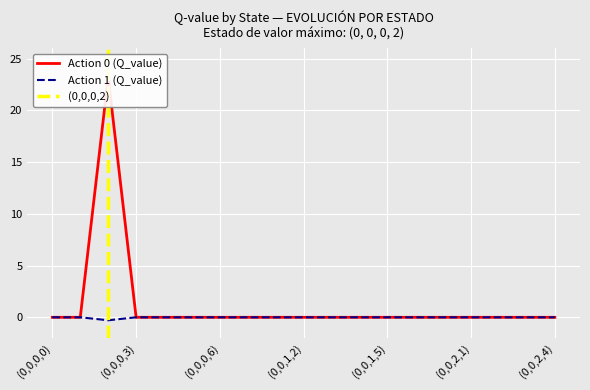

Reading left to right, transcribe all the data shown in this chart.

Action 0 (Q_value): (0,0,0,0)=0.0	(0,0,0,1)=0.0	(0,0,0,2)=-0.3	(0,0,0,3)=0.0	(0,0,0,4)=0.0	(0,0,0,5)=0.0	(0,0,0,6)=0.0	(0,0,1,0)=0.0	(0,0,1,1)=0.0	(0,0,1,2)=0.0	(0,0,1,3)=0.0	(0,0,1,4)=0.0	(0,0,1,5)=0.0	(0,0,1,6)=0.0	(0,0,2,0)=0.0	(0,0,2,1)=0.0	(0,0,2,2)=0.0	(0,0,2,3)=0.0	(0,0,2,4)=0.0
Action 1 (Q_value): (0,0,0,0)=0.0	(0,0,0,1)=0.0	(0,0,0,2)=23.2	(0,0,0,3)=0.0	(0,0,0,4)=0.0	(0,0,0,5)=0.0	(0,0,0,6)=0.0	(0,0,1,0)=0.0	(0,0,1,1)=0.0	(0,0,1,2)=0.0	(0,0,1,3)=0.0	(0,0,1,4)=0.0	(0,0,1,5)=0.0	(0,0,1,6)=0.0	(0,0,2,0)=0.0	(0,0,2,1)=0.0	(0,0,2,2)=0.0	(0,0,2,3)=0.0	(0,0,2,4)=0.0